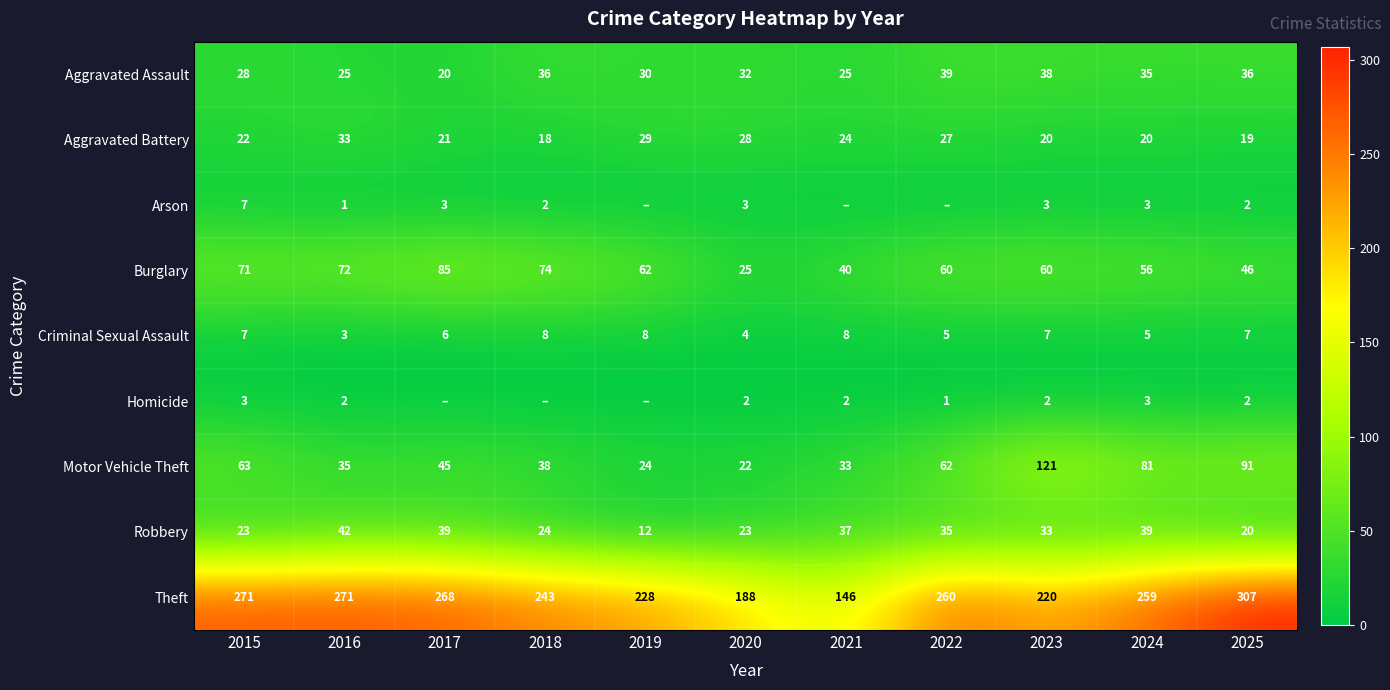

The value of Criminal Sexual Assault at 2024 is 8. True or false?

False